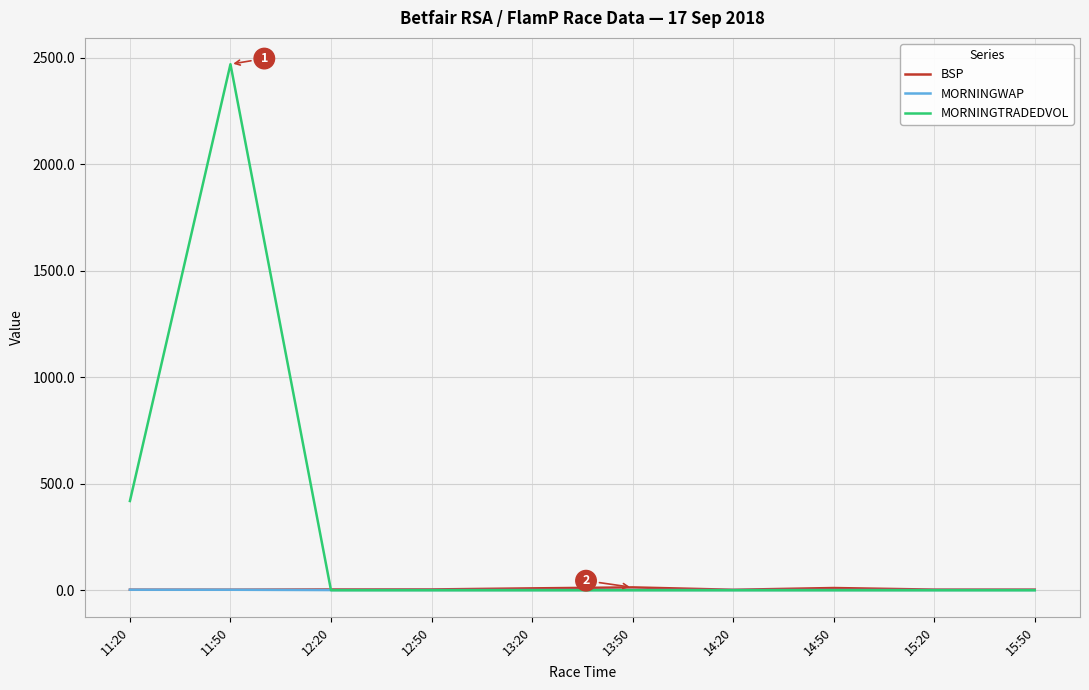

What is the highest value of the MORNINGTRADEDVOL series?

2469.8